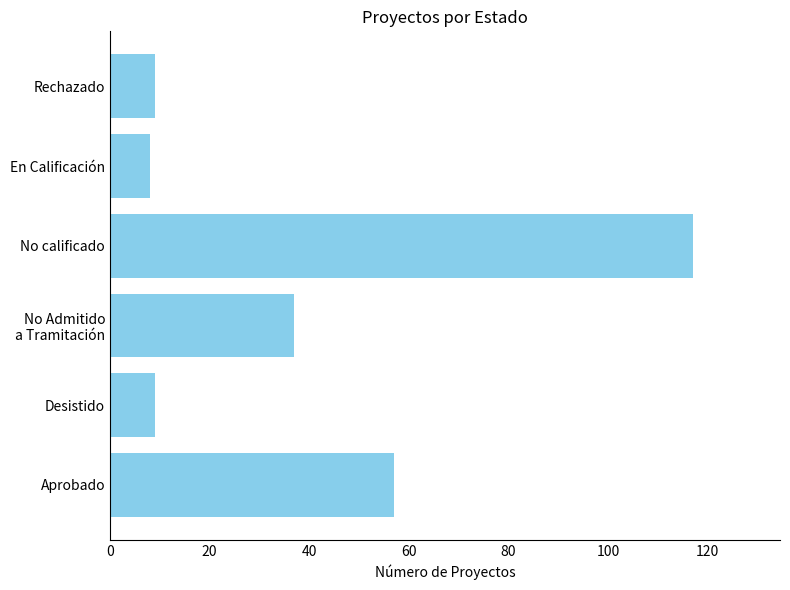

Which label corresponds to the largest value in the chart?

No calificado